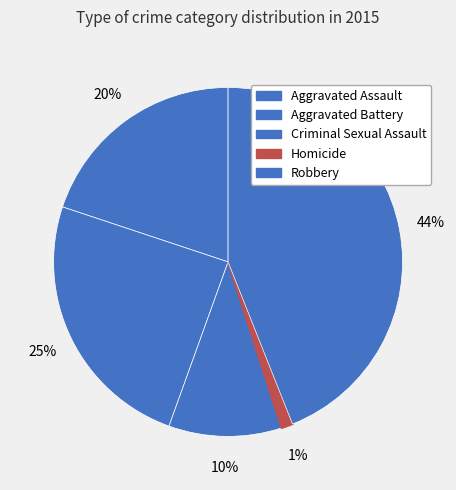

Count the number of slices in the pie.

5